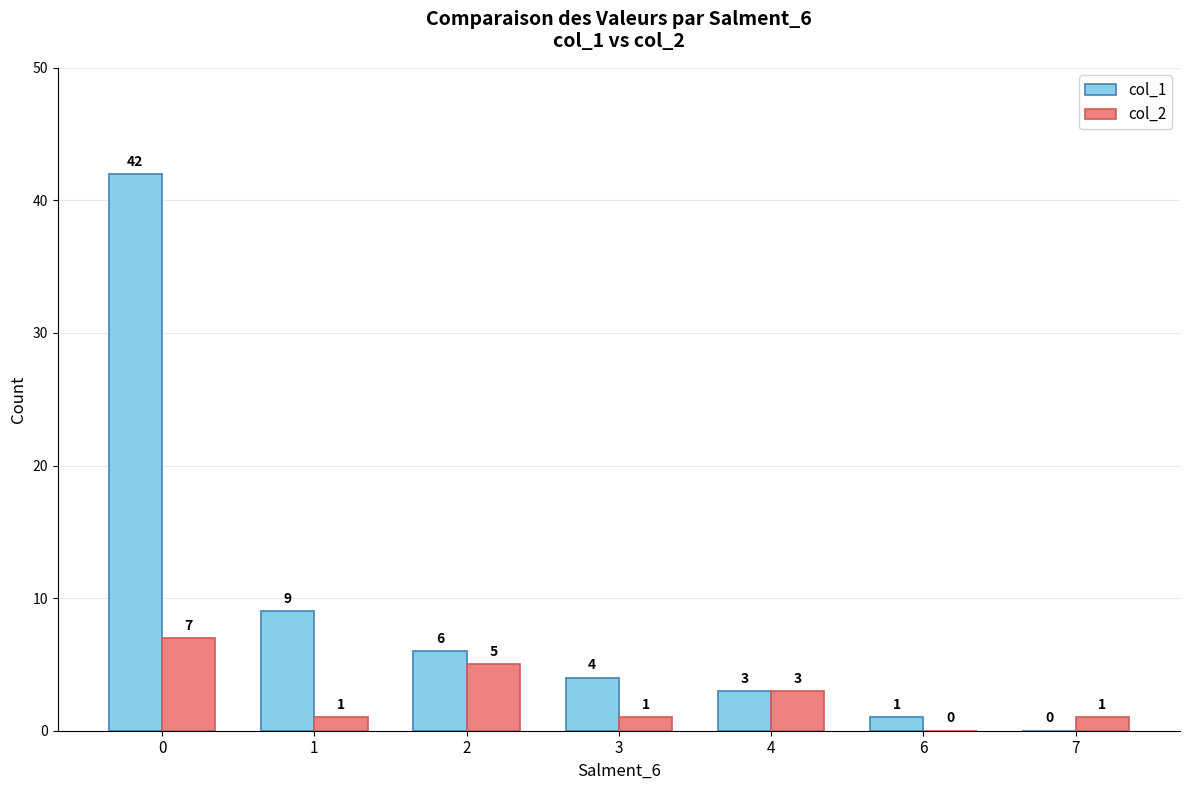

What is the highest value of the col_1 series?

42